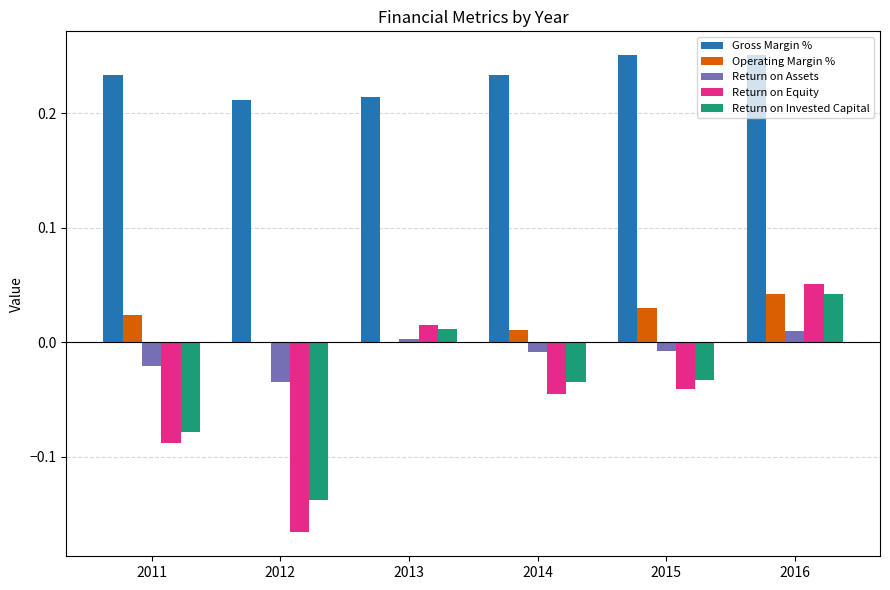

What is the total value across all series at 2016?

0.4